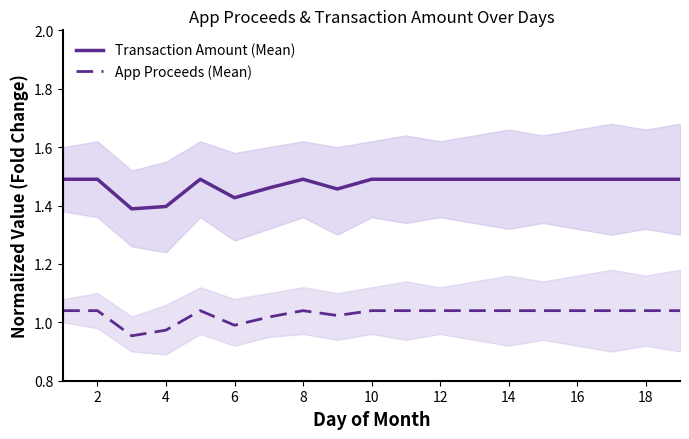

Rank the series by their maximum value, from highest to lowest.

Transaction Amount (Mean), App Proceeds (Mean)